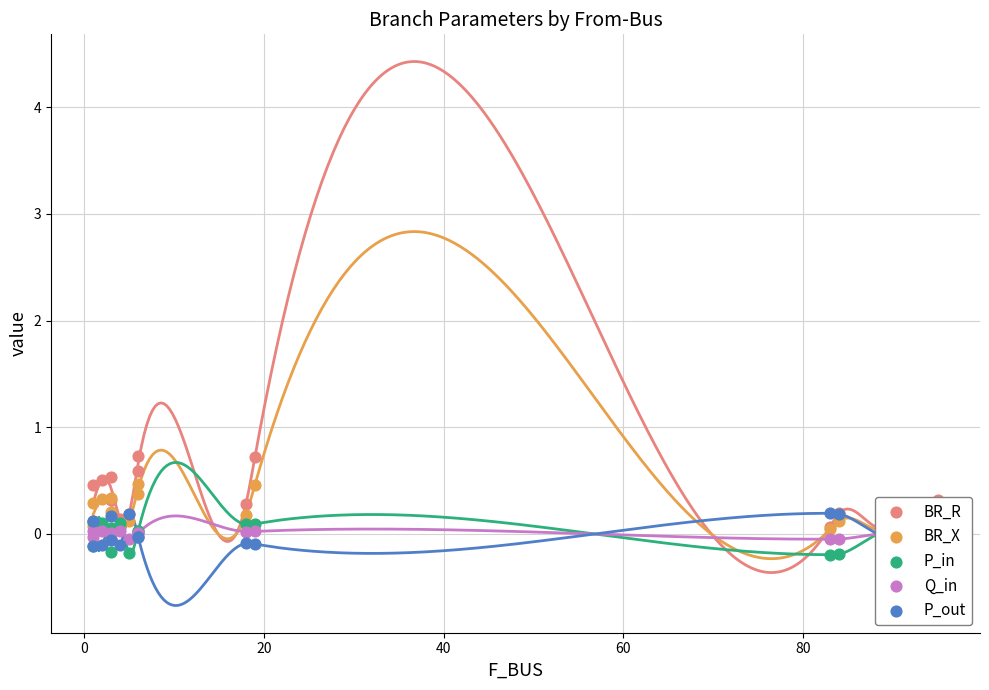

At how many categories does at least one series exceed 0?

17